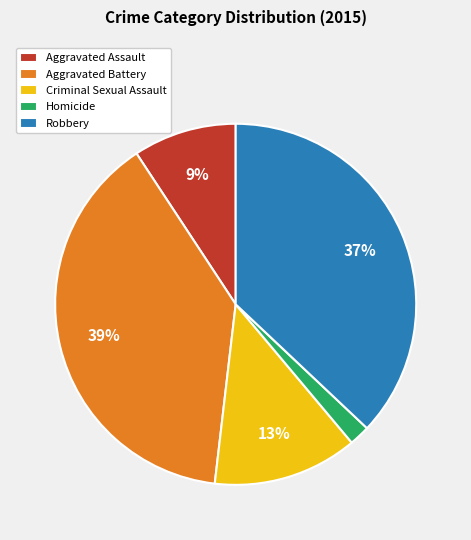

Which has a higher value, Aggravated Battery or Criminal Sexual Assault?

Aggravated Battery